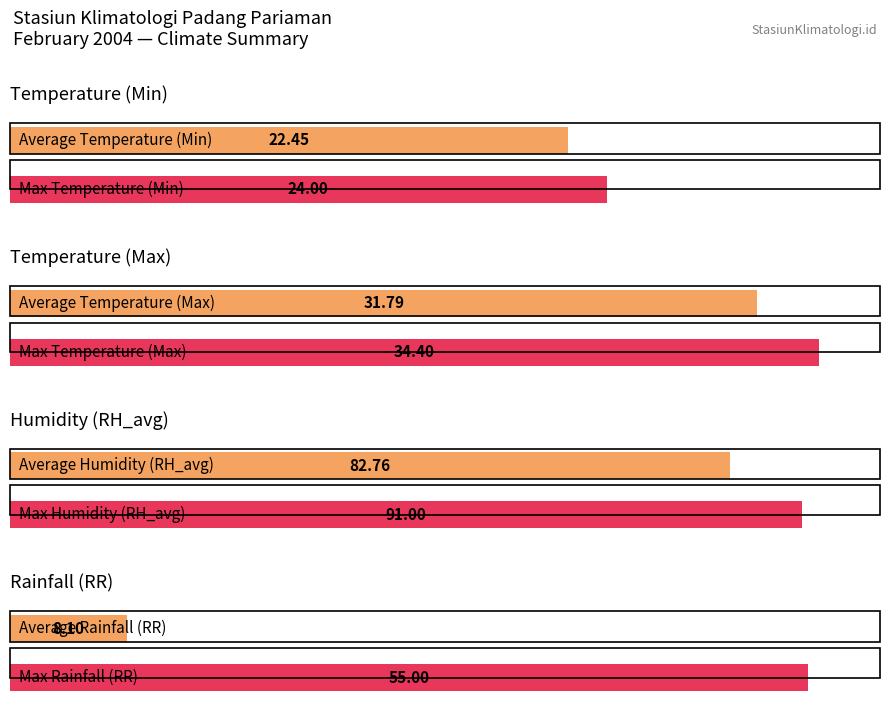

What is the greatest value displayed?

91.0